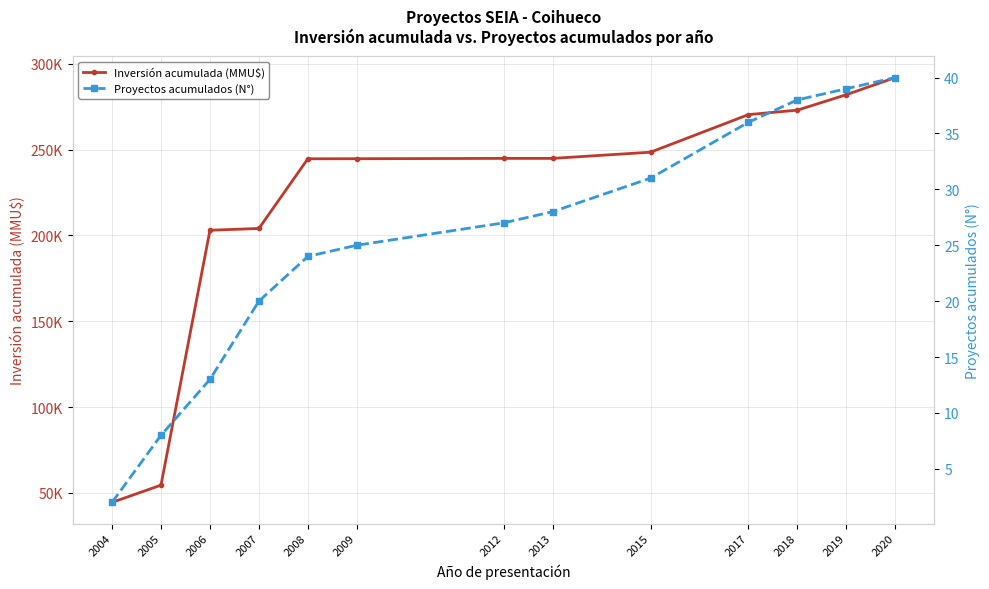

At which label does Inversión acumulada (MMU$) first exceed 244892?

2015